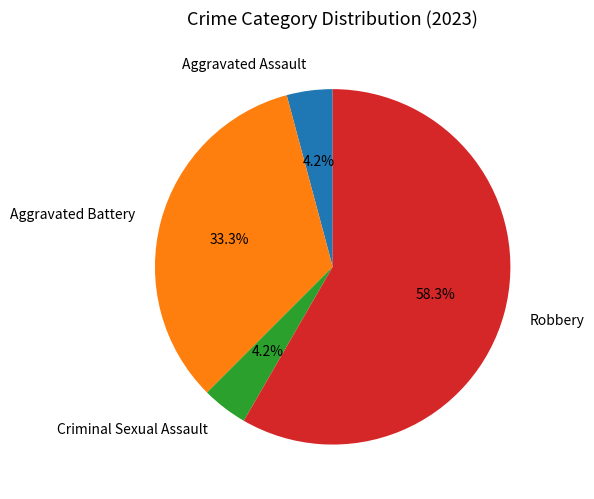

Does any single category account for the majority?

Yes